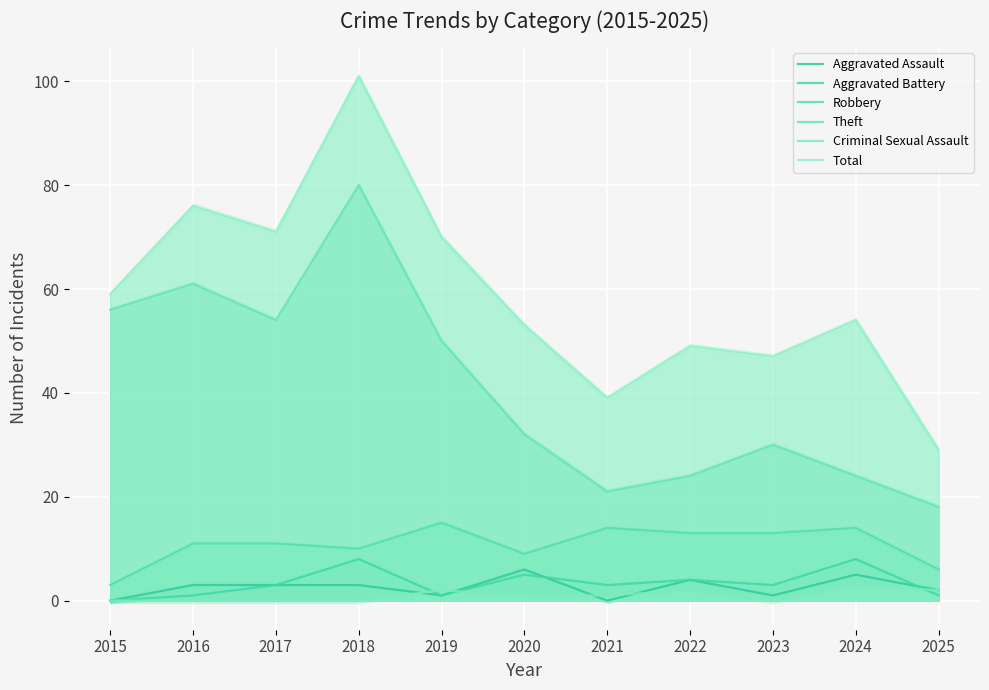

True or false: Aggravated Battery and Robbery cross at least once.

False